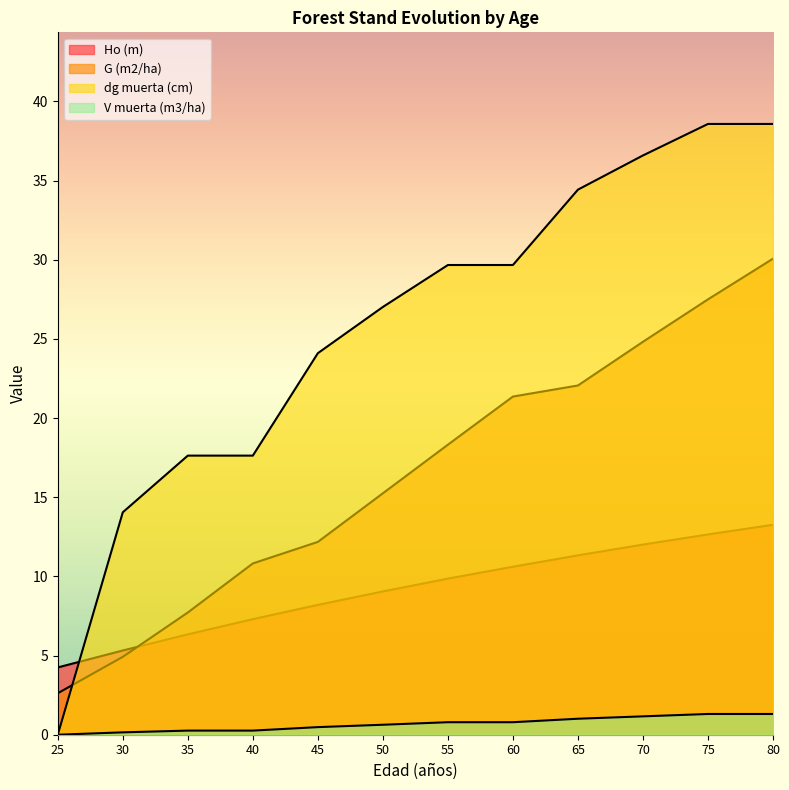

What value does the dg muerta (cm) series have at 75?

38.6